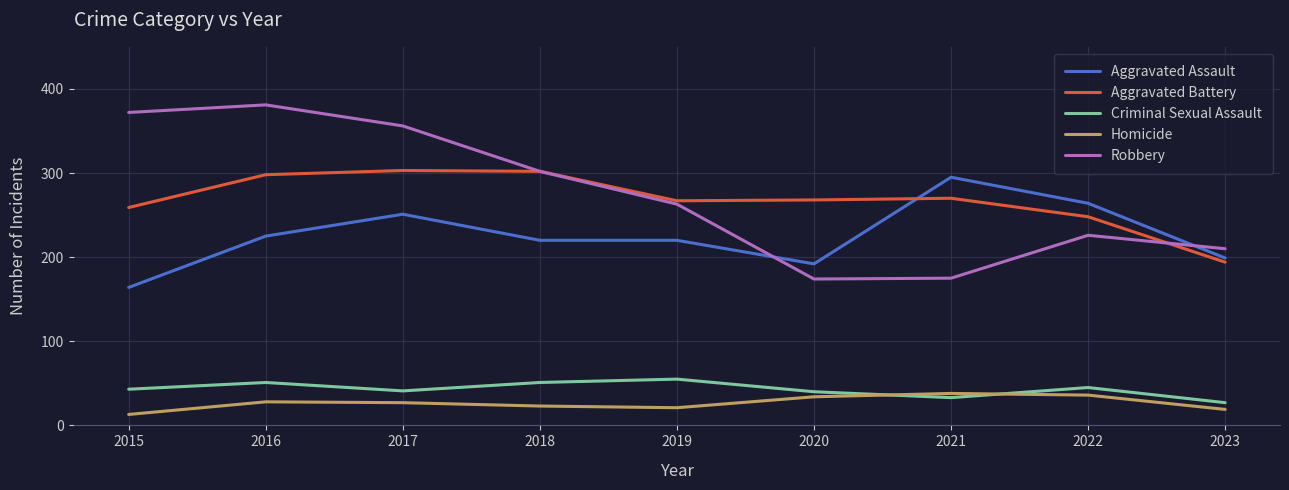

True or false: Aggravated Assault and Criminal Sexual Assault cross at least once.

False